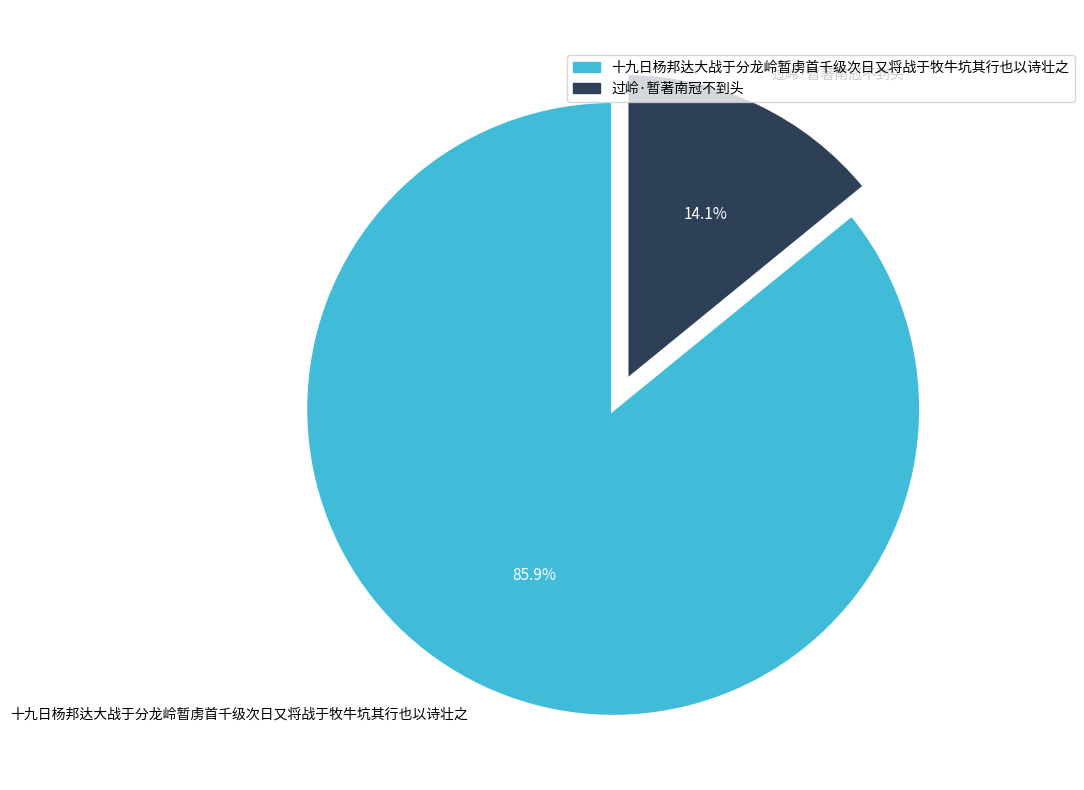

Rank the categories by value from lowest to highest.

过岭·暂著南冠不到头, 十九日杨邦达大战于分龙岭暂虏首千级次日又将战于牧牛坑其行也以诗壮之